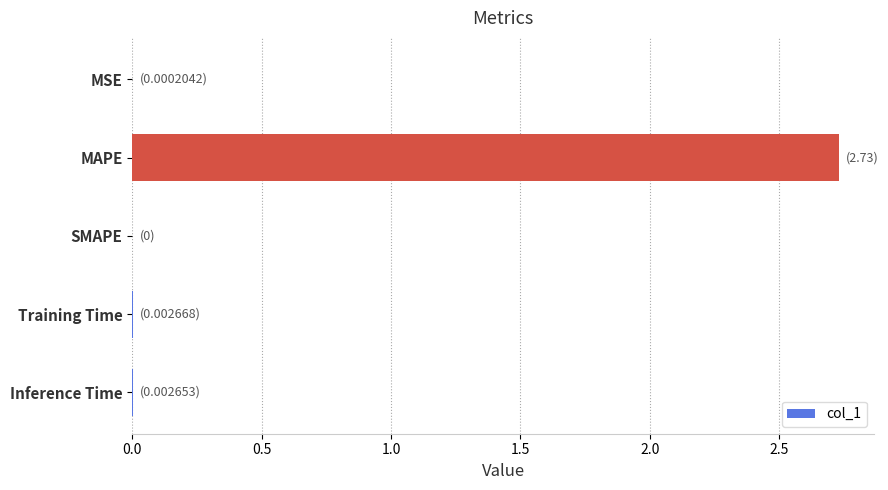

Which has a higher value, MAPE or Training Time?

MAPE